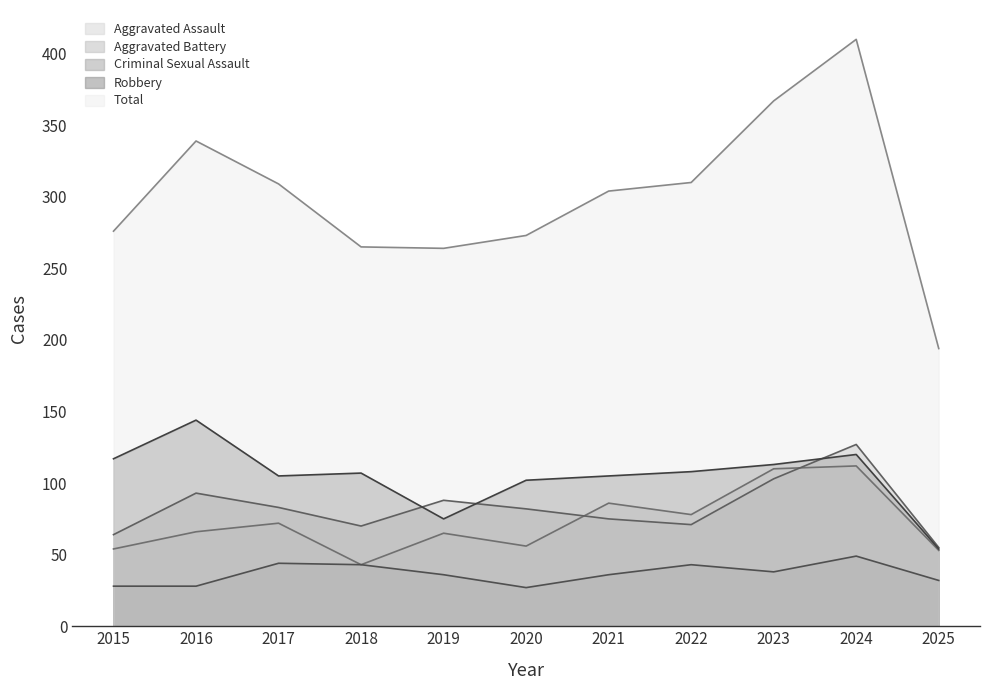

Which series has the largest total across all categories?

Total